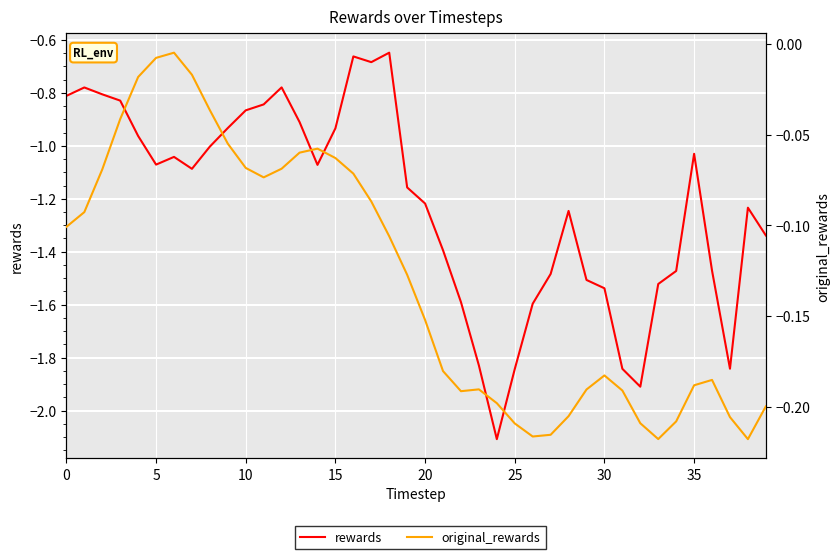

What is the difference between the highest and lowest values at 26?

1.4